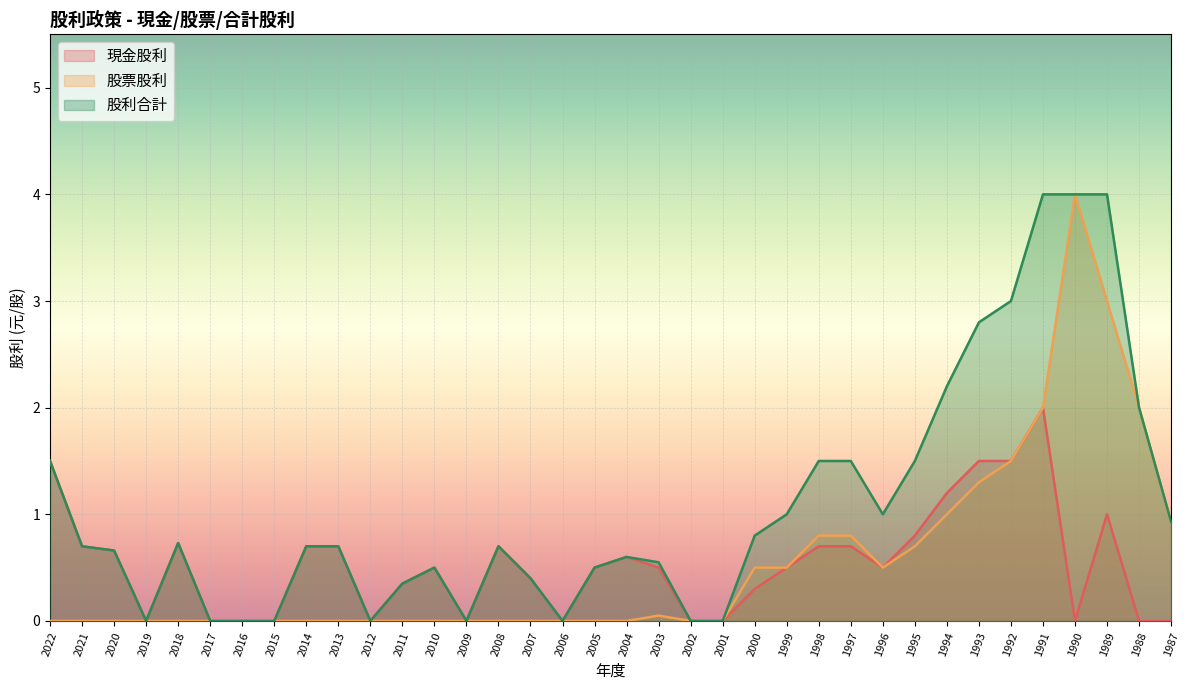

Which series has the largest total across all categories?

股利合計